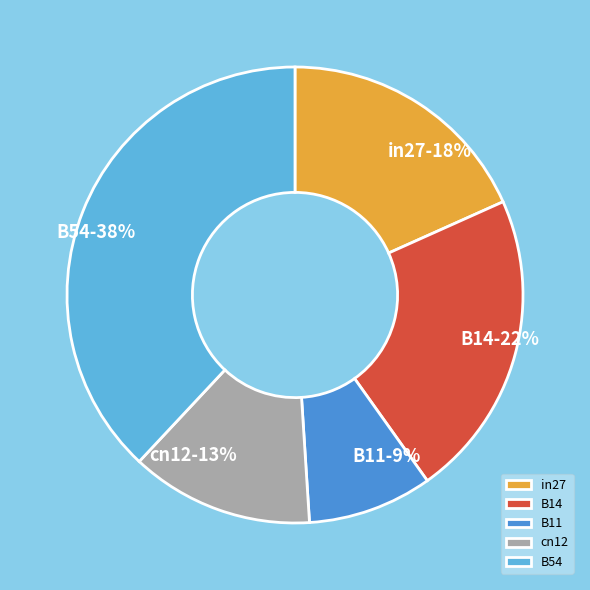

The cn12 slice represents 2% of the pie. True or false?

False